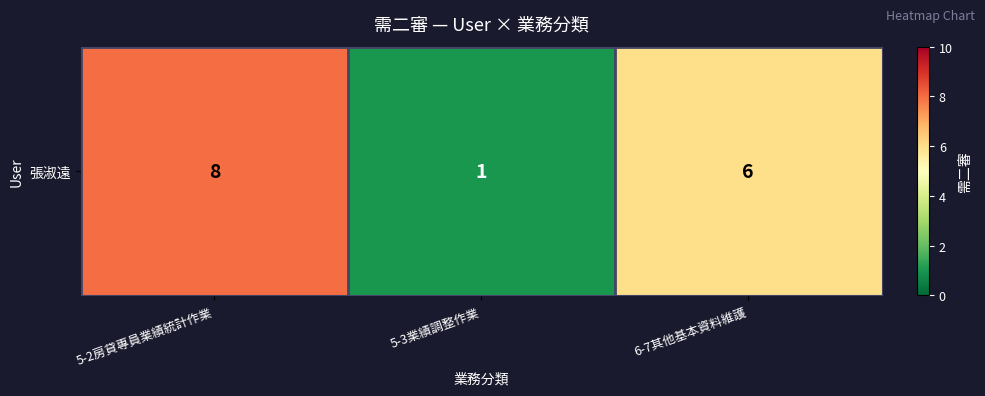

Between 6-7其他基本資料維護 and 5-3業績調整作業, which is larger?

6-7其他基本資料維護